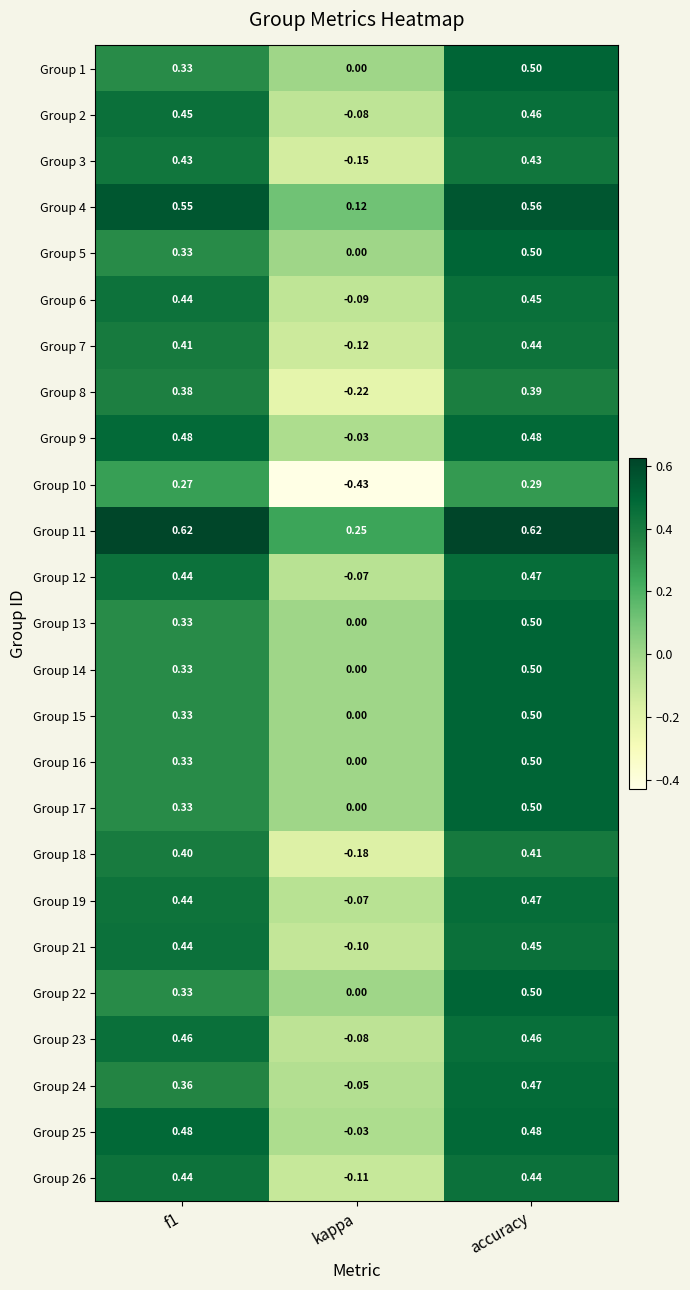

Where is Group 26 nearest to the value 0?

kappa